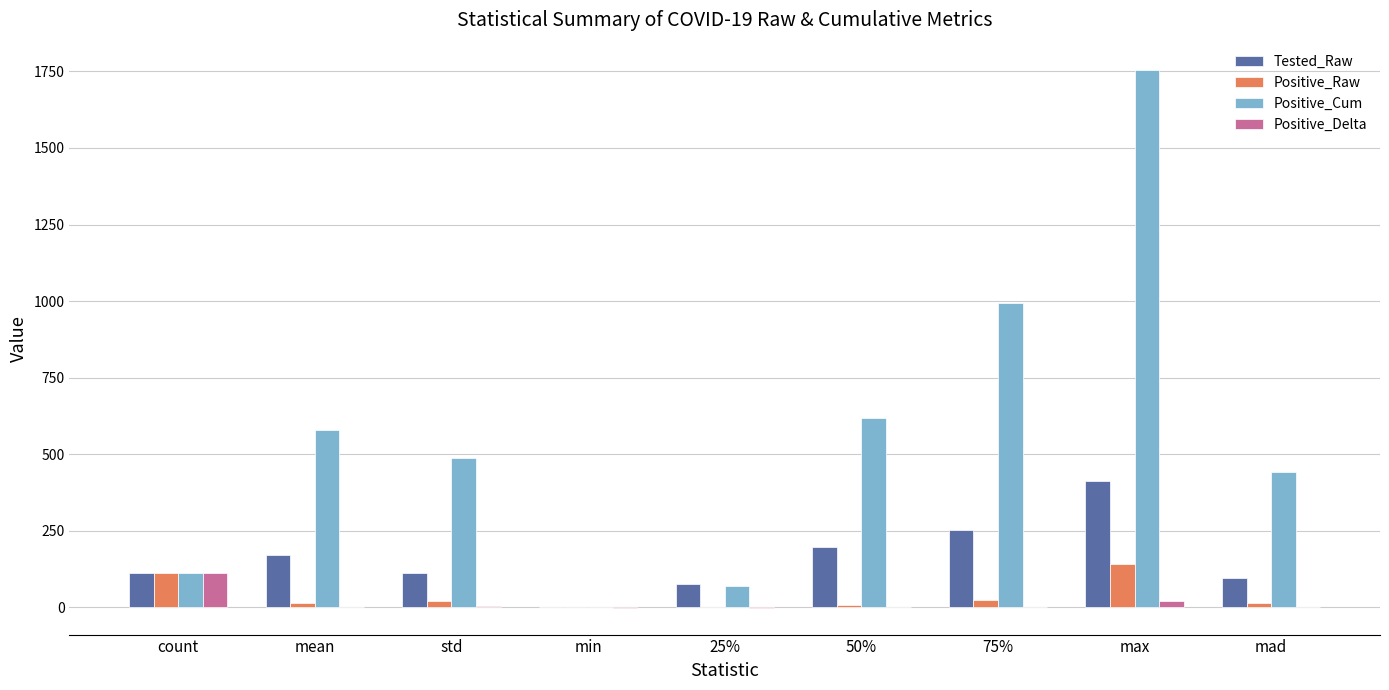

How many groups of bars are there?

9